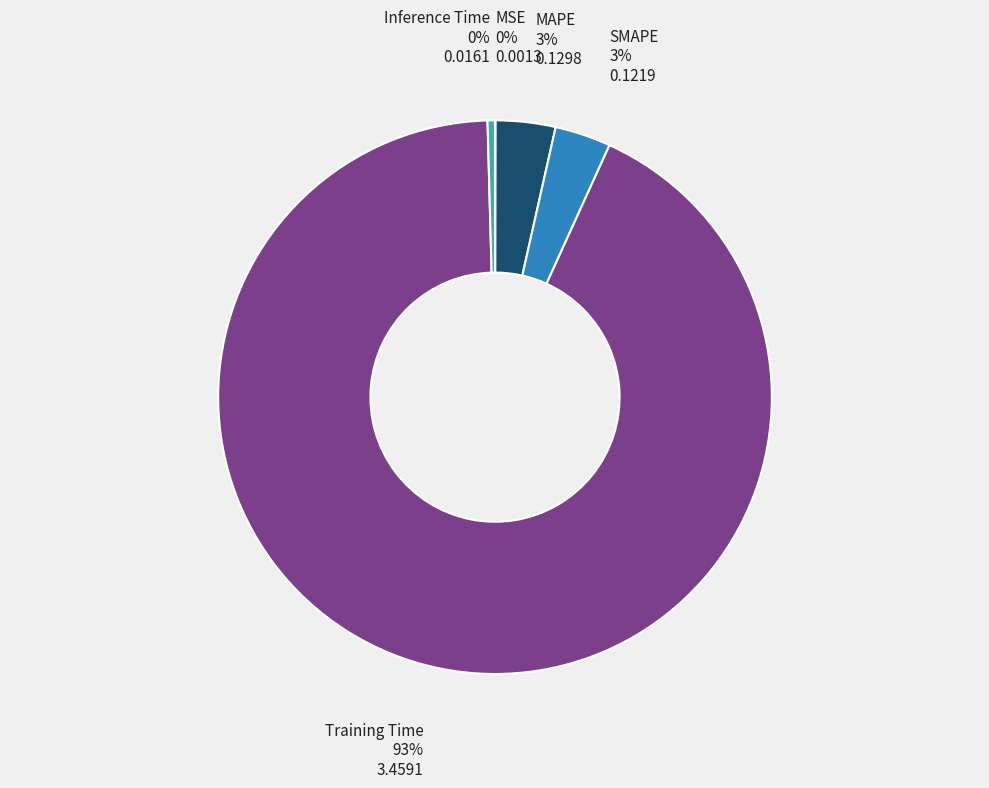

To the nearest percent, what is the difference between the Inference Time and MAPE slice percentages?

3%